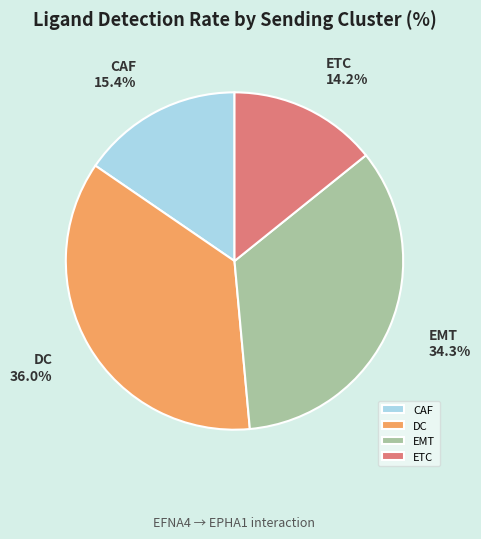

The EMT slice represents 34% of the pie. True or false?

True